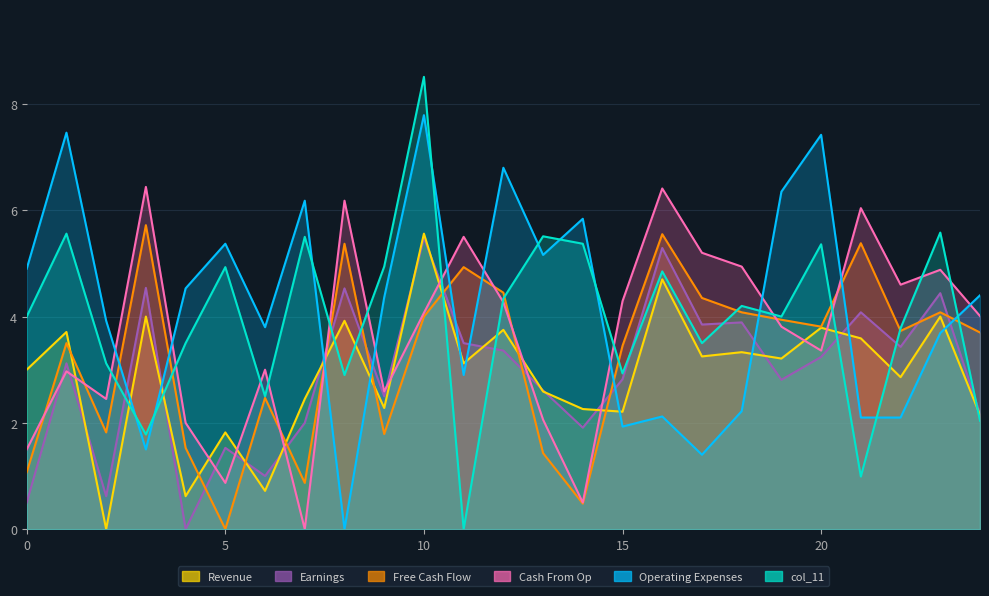

Which series has the widest spread of values?

col_11